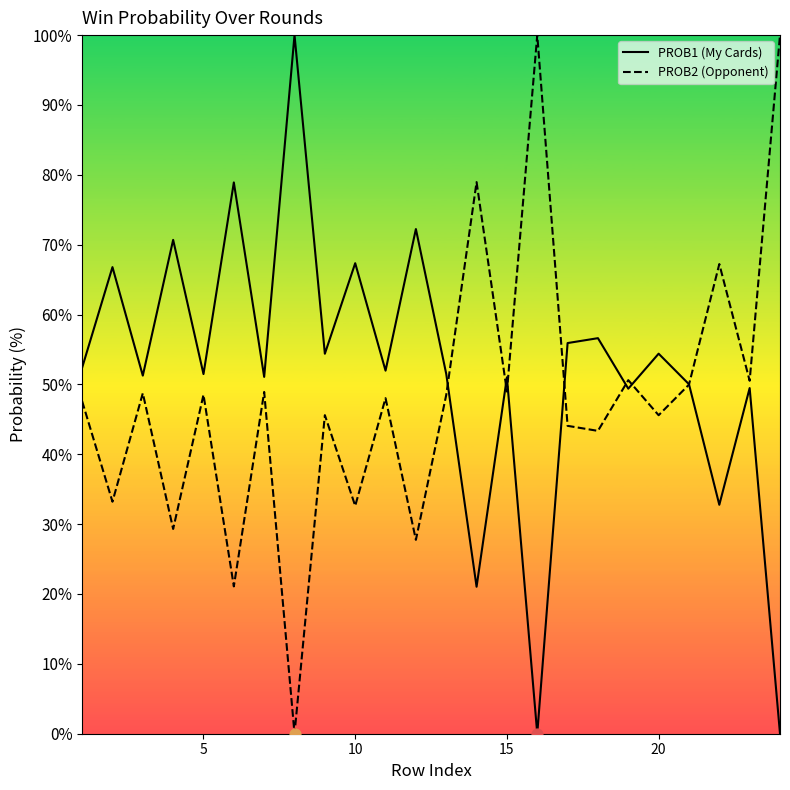

What are all the series names shown in the legend?

PROB1 (My Cards), PROB2 (Opponent)